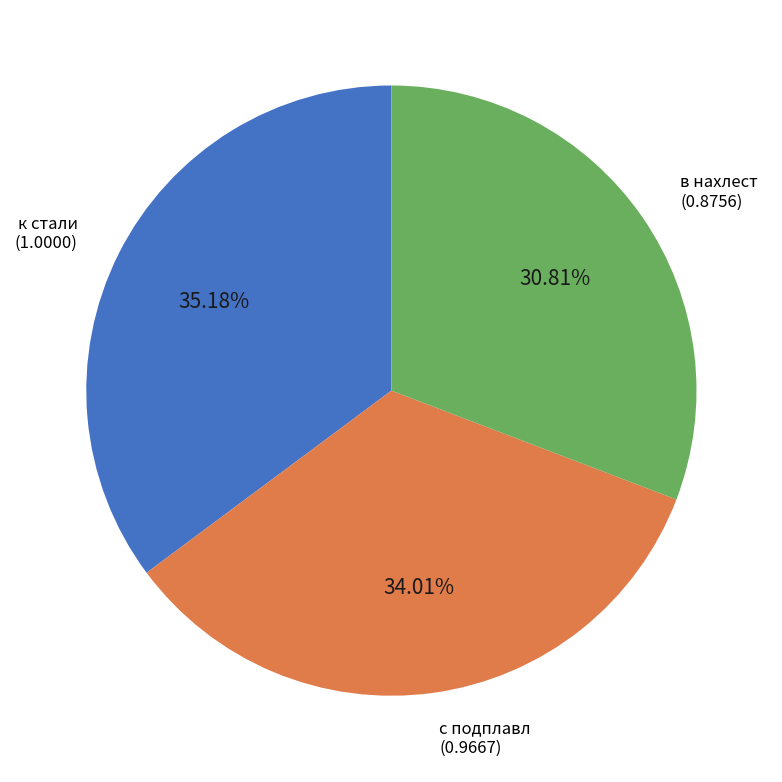

Count the number of slices in the pie.

3